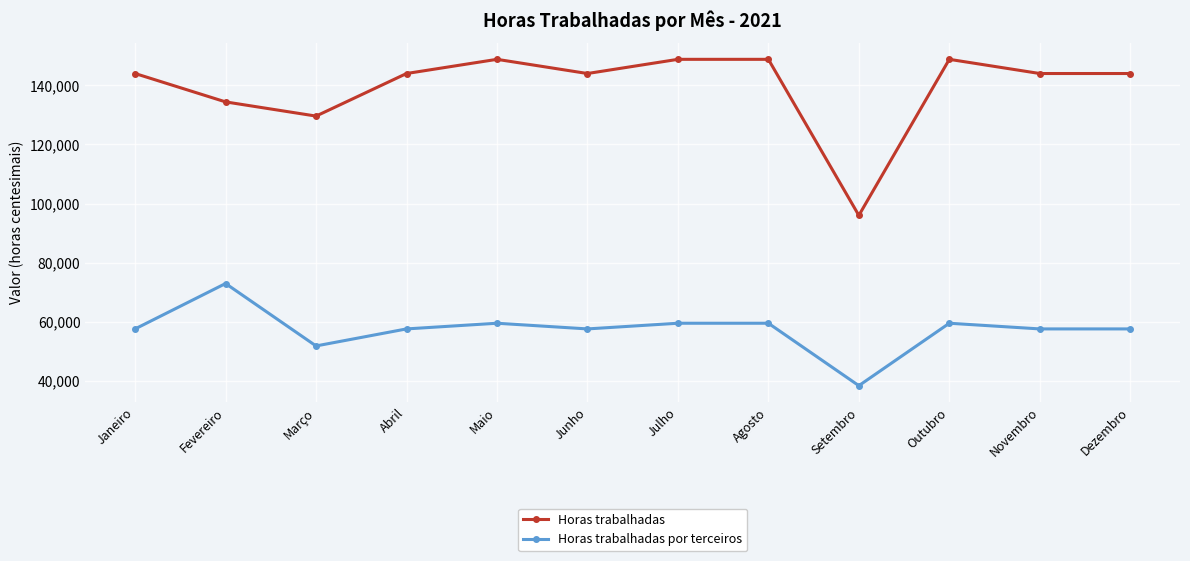

Reading right to left, list all the values displayed in this chart.

Horas trabalhadas: Dezembro=144000	Novembro=144000	Outubro=148800	Setembro=96000	Agosto=148800	Julho=148800	Junho=144000	Maio=148800	Abril=144000	Março=129600	Fevereiro=134400	Janeiro=144000
Horas trabalhadas por terceiros: Dezembro=57600	Novembro=57600	Outubro=59520	Setembro=38400	Agosto=59520	Julho=59520	Junho=57600	Maio=59520	Abril=57600	Março=51840	Fevereiro=72960	Janeiro=57600